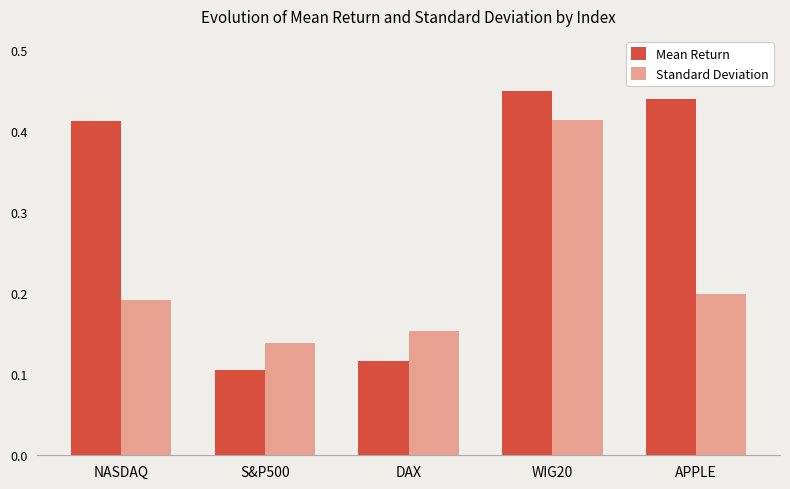

Are the bars horizontal?

No